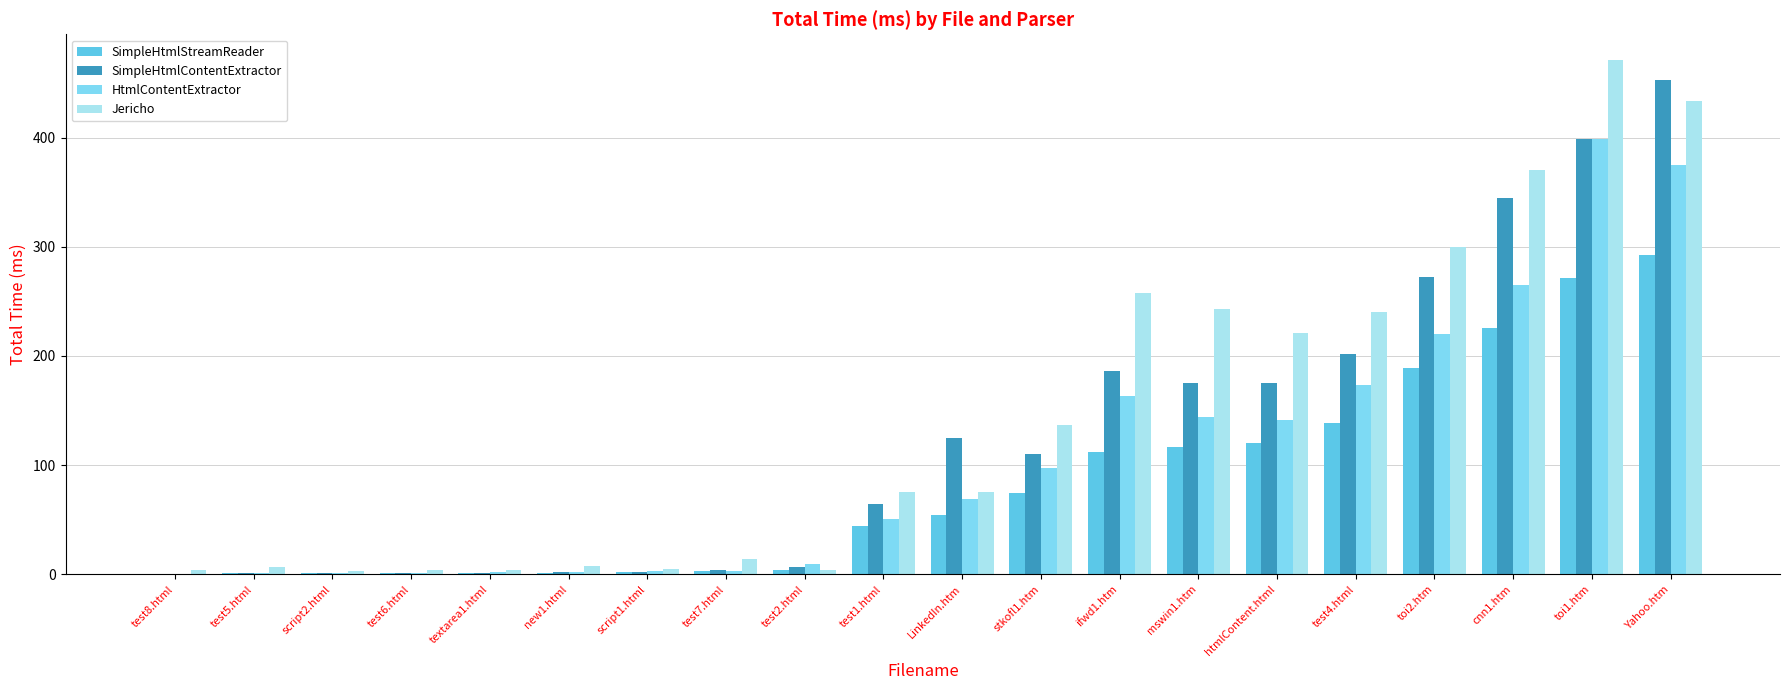

Is the value of SimpleHtmlStreamReader at test6.html greater than the value of Jericho at test4.html?

No